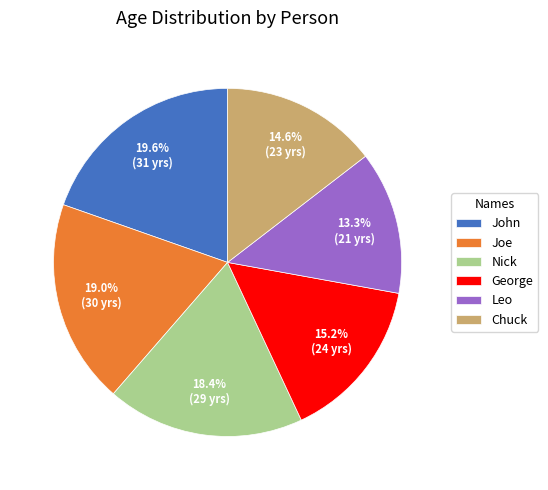

Is there any slice that represents more than half of the pie?

No